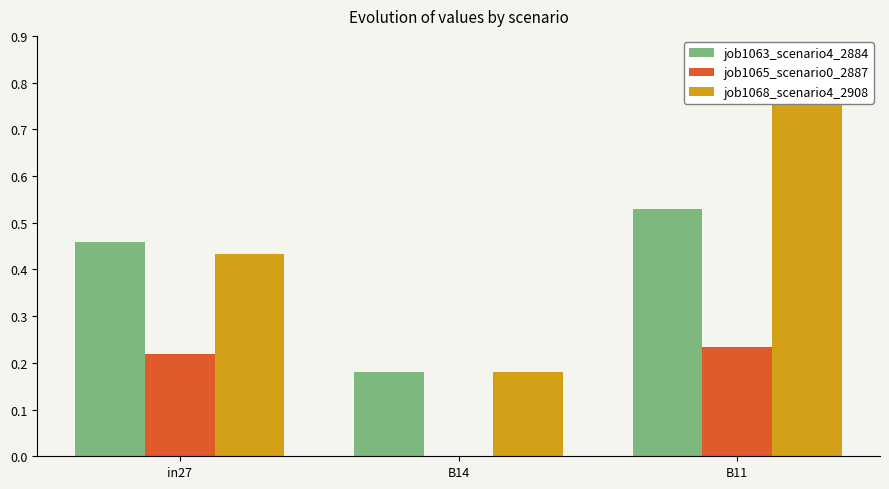

What are all the series names shown in the legend?

job1063_scenario4_2884, job1065_scenario0_2887, job1068_scenario4_2908